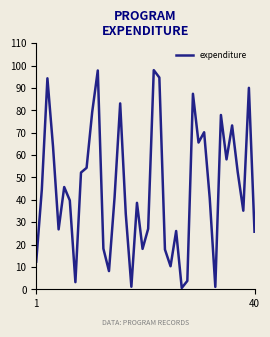

What is the greatest value displayed?

97.9